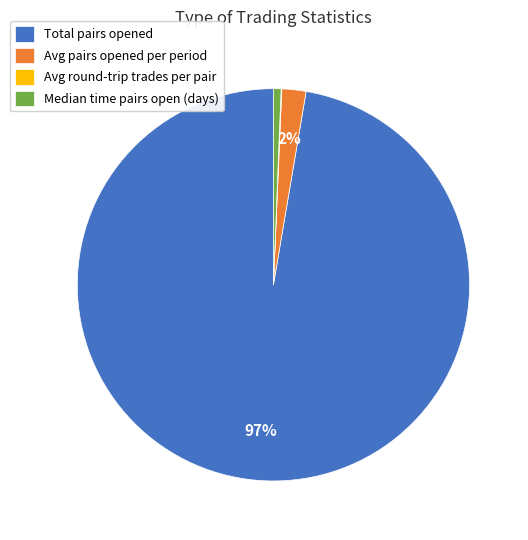

Does any single category account for the majority?

Yes